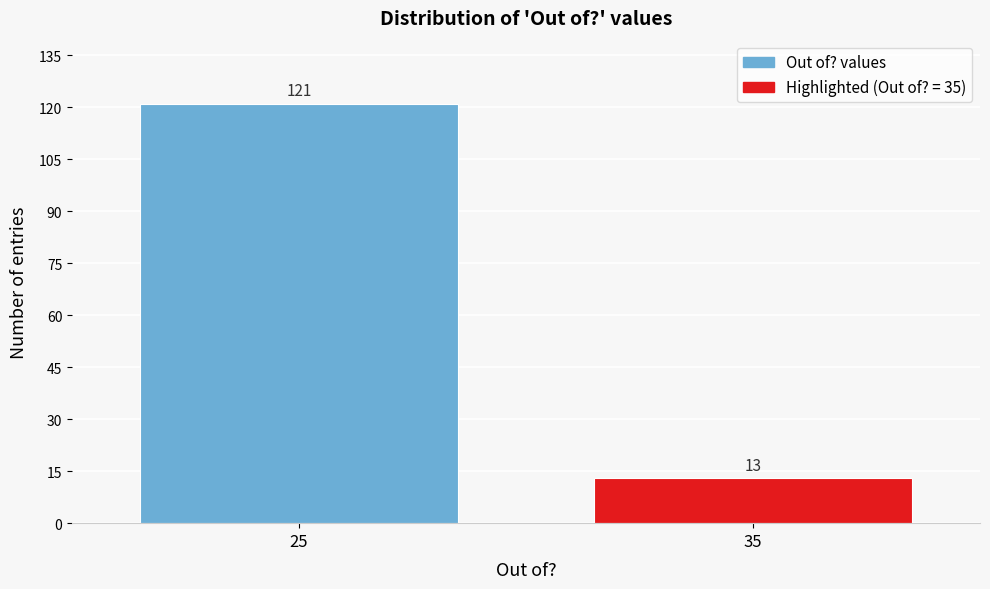

Reading left to right, what are all the values shown in this chart?

25=121	35=13